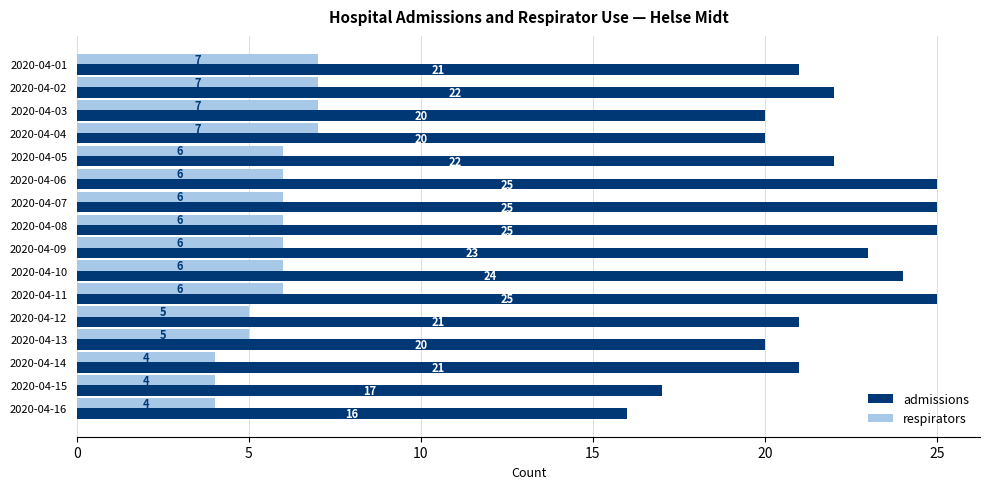

What are all the series names shown in the legend?

admissions, respirators